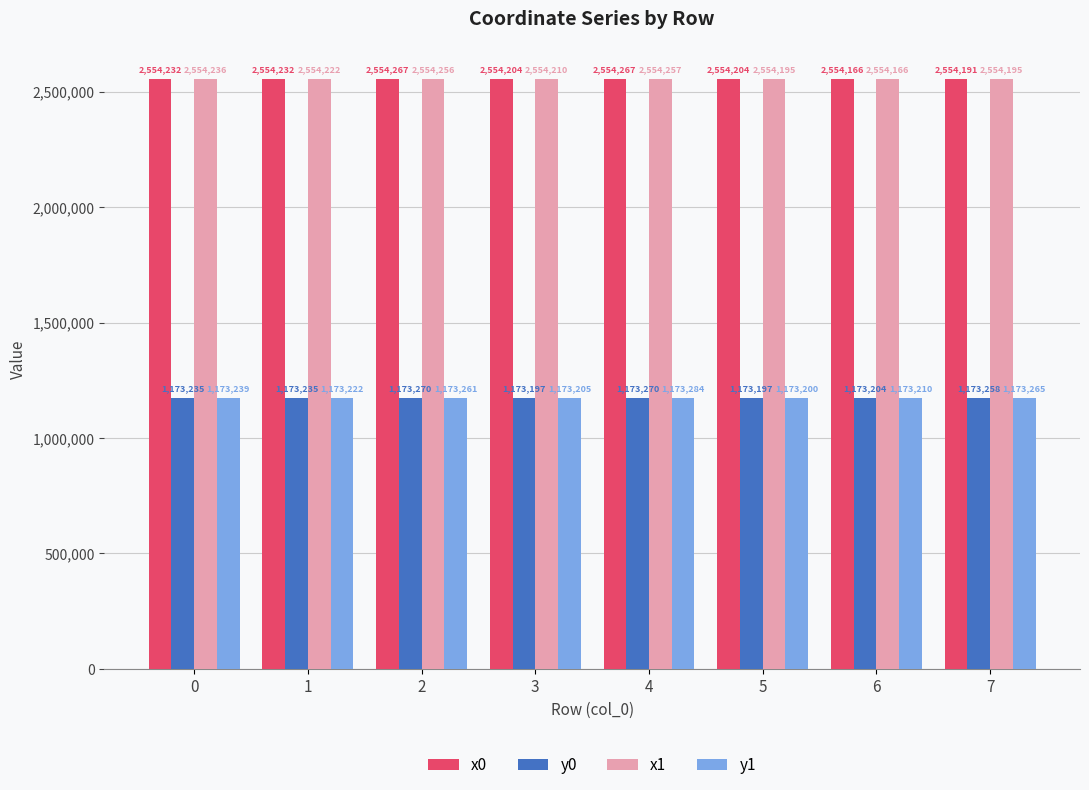

How many data points in y1 are above 1173239?

4